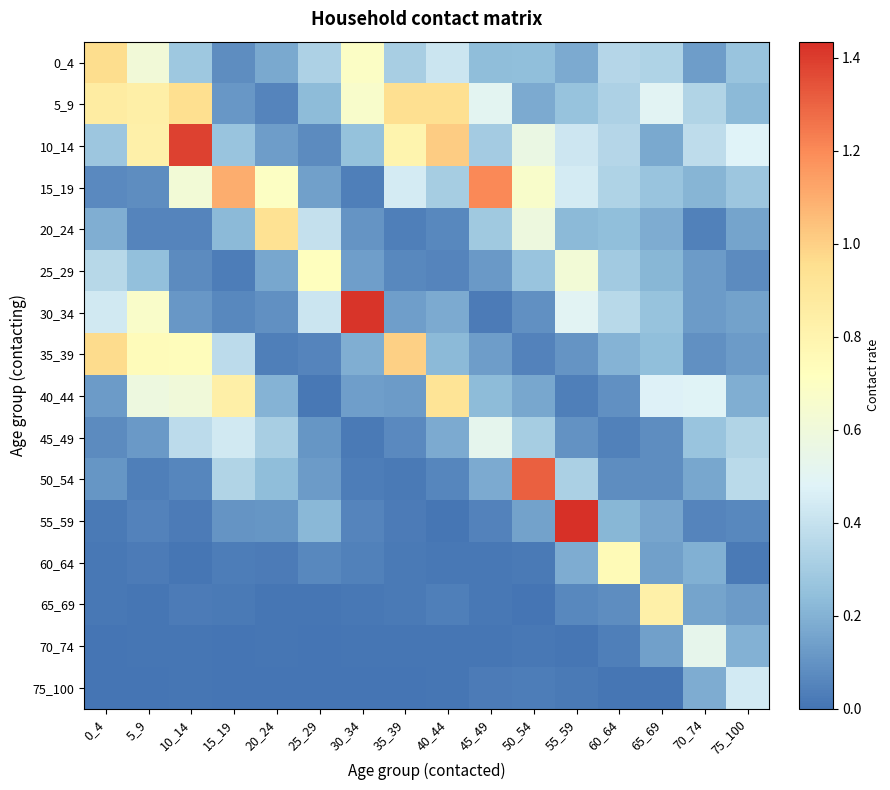

What is the greatest value displayed?

1.4